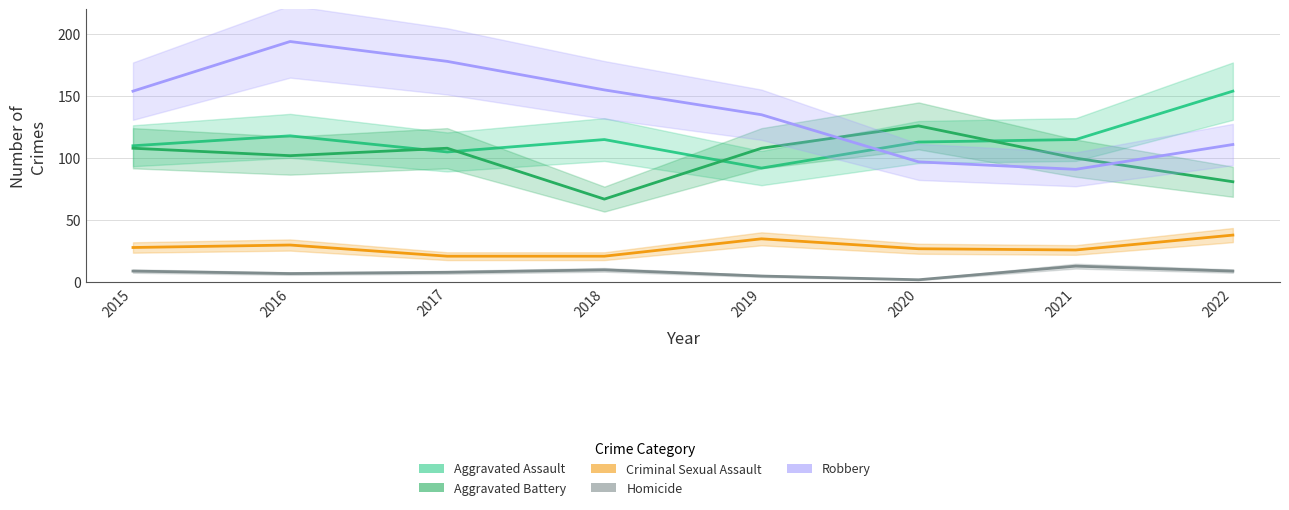

What is the difference between the Homicide values at 2015 and 2021?

4